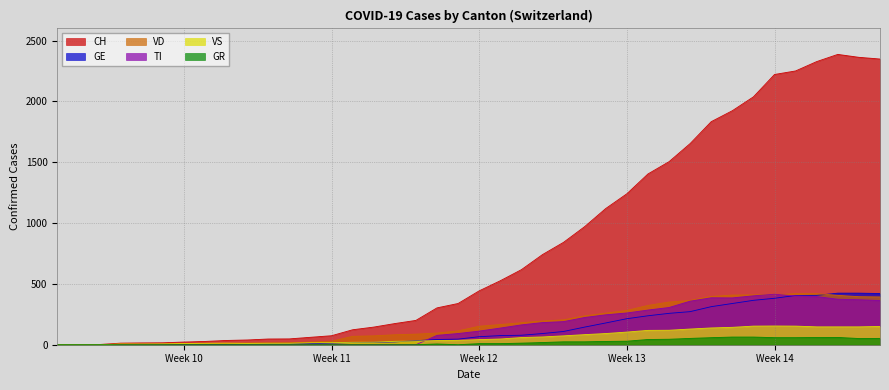

How many interior local valleys does the TI series have?

1